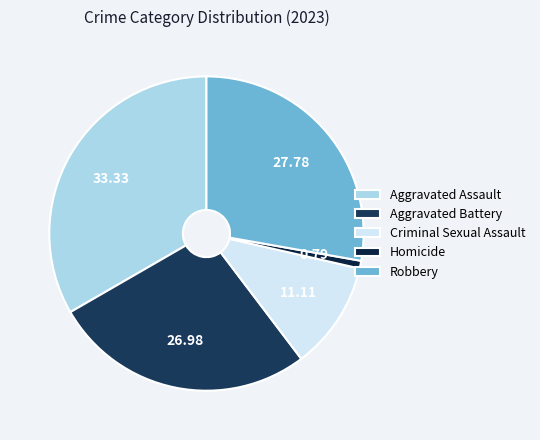

Between Robbery and Aggravated Battery, which is larger?

Robbery